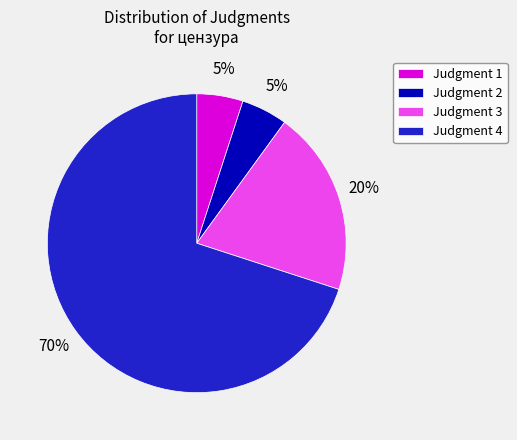

What is the largest slice in the pie chart?

Judgment 4